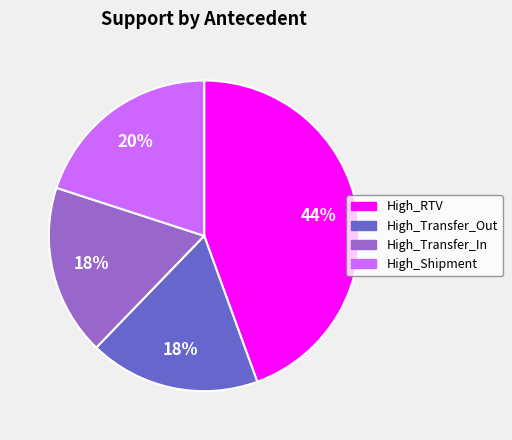

Does any single category account for the majority?

No